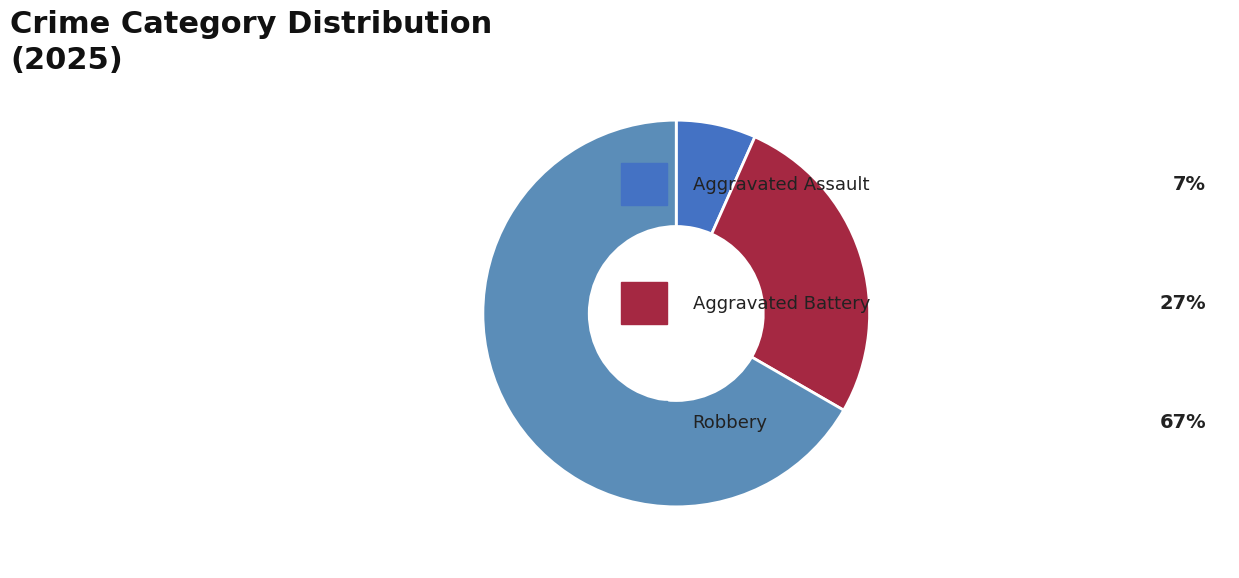

Count the number of slices in the pie.

3